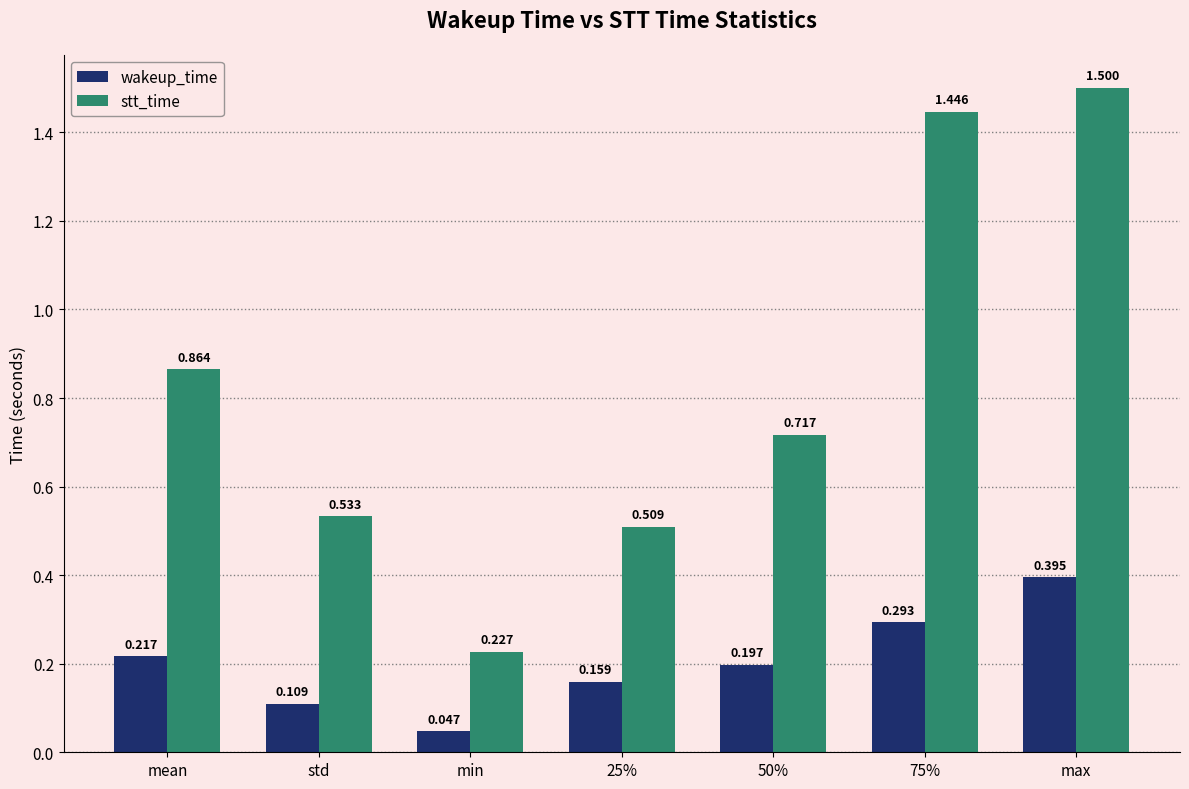

Rank the series by their average value, from highest to lowest.

stt_time, wakeup_time